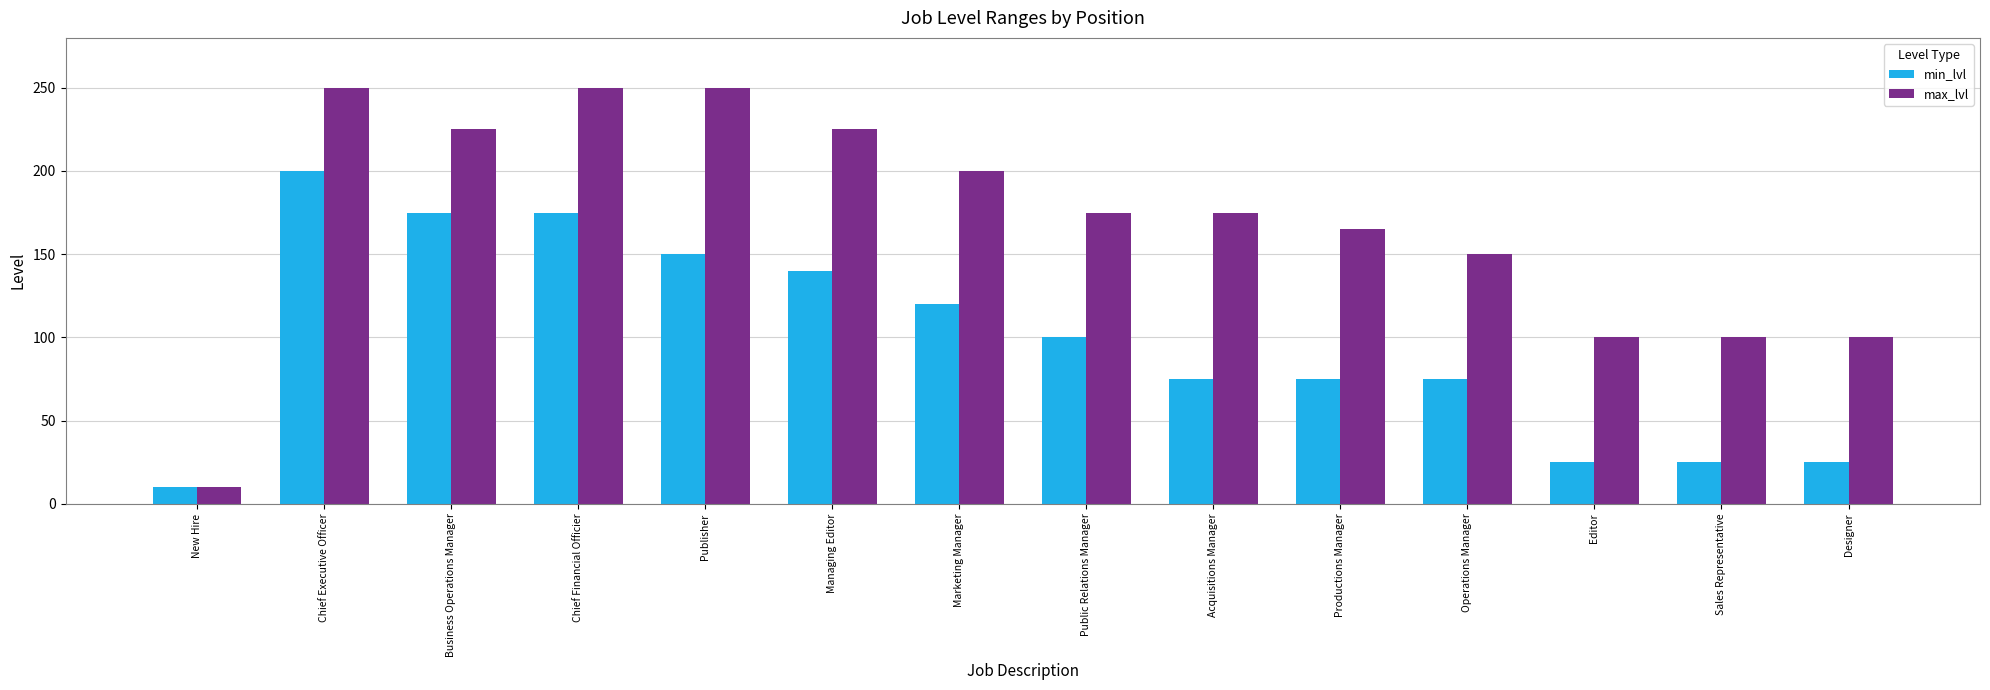

What is the highest value of the max_lvl series?

250